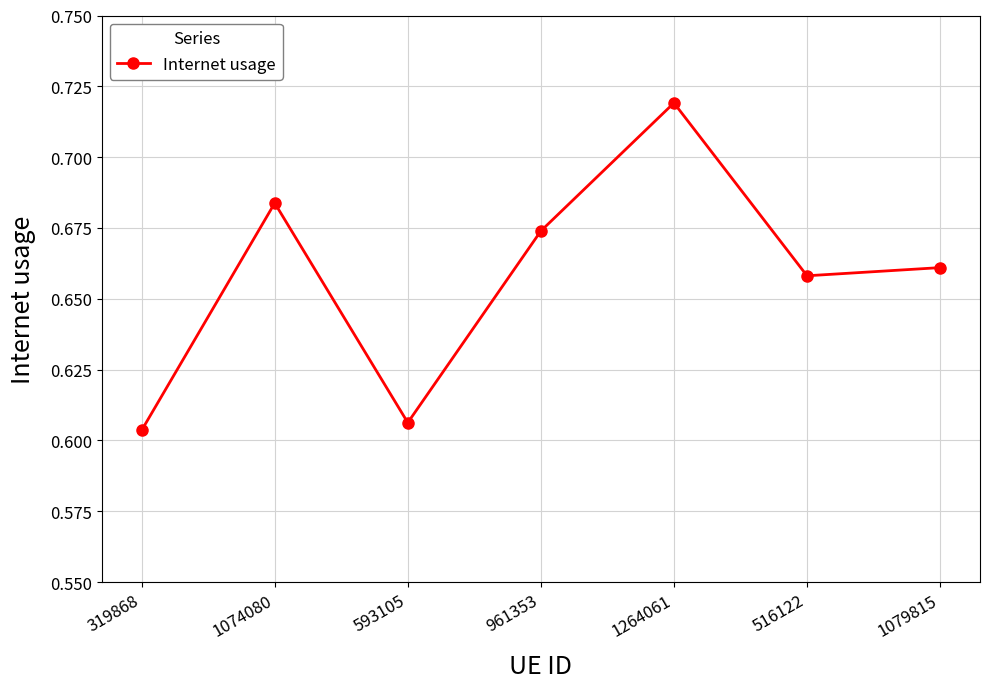

At which category does the data reach its first local peak?

1074080